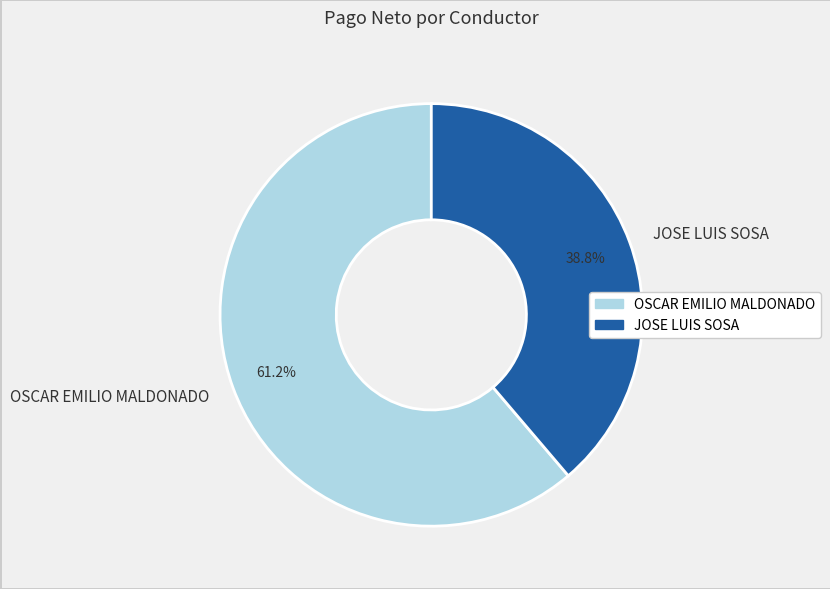

How many segments does this pie chart have?

2